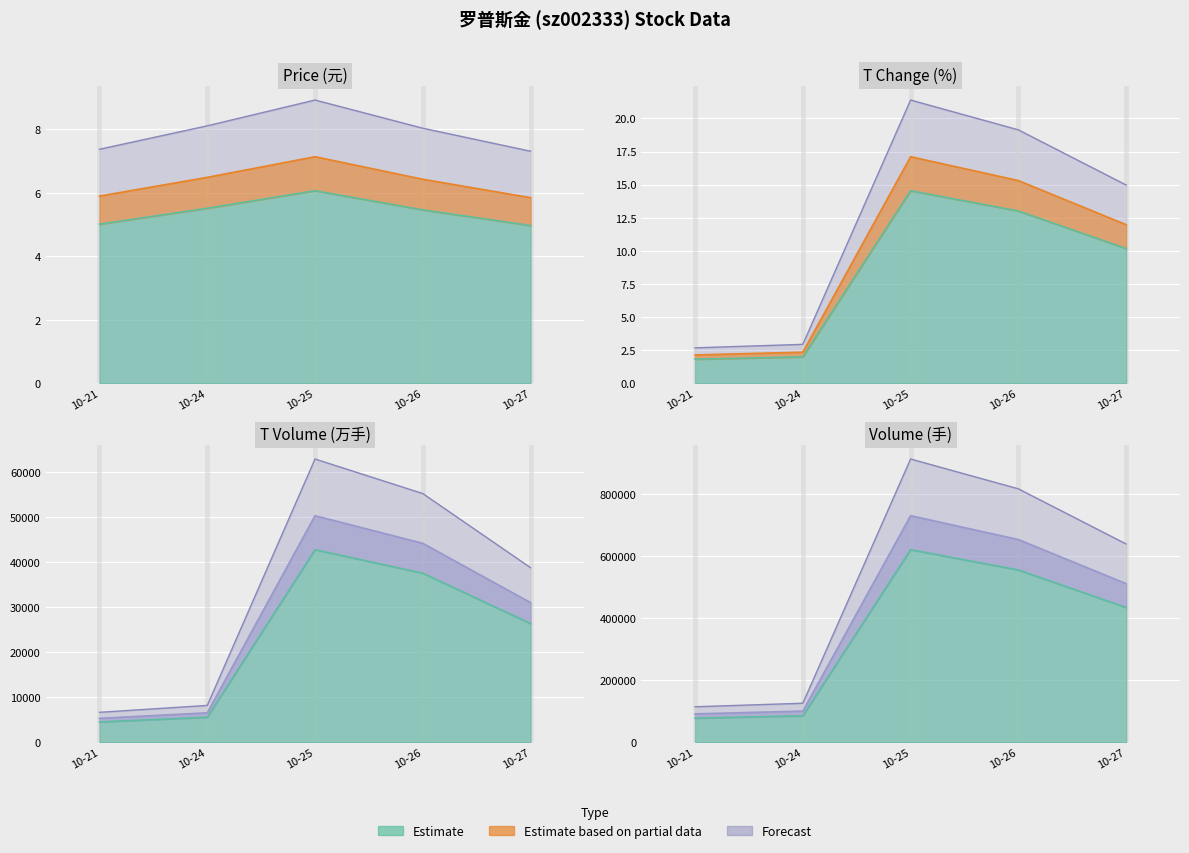

Where is the first local maximum for t_change?

10-25